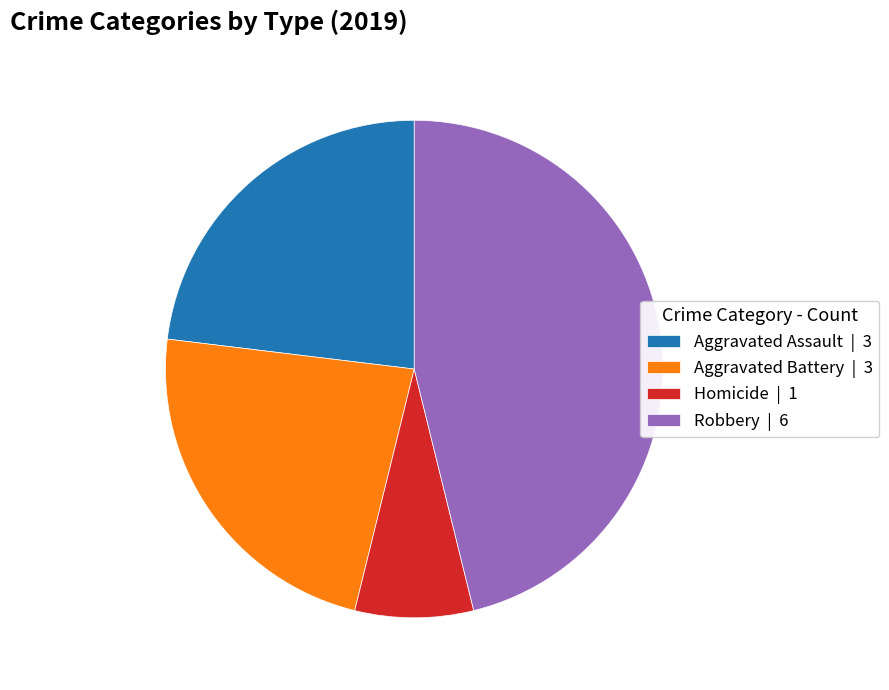

Do Aggravated Battery | 3 and Homicide | 1 together represent more than half of the pie?

No